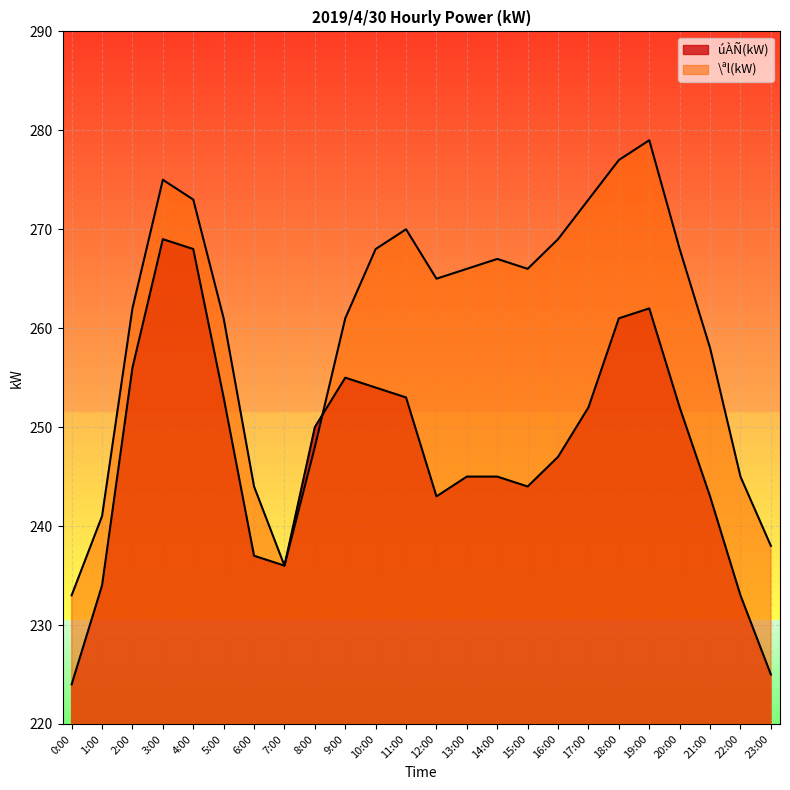

In úÀÑ(kW), how many points are lower than both neighbors (excluding endpoints)?

3